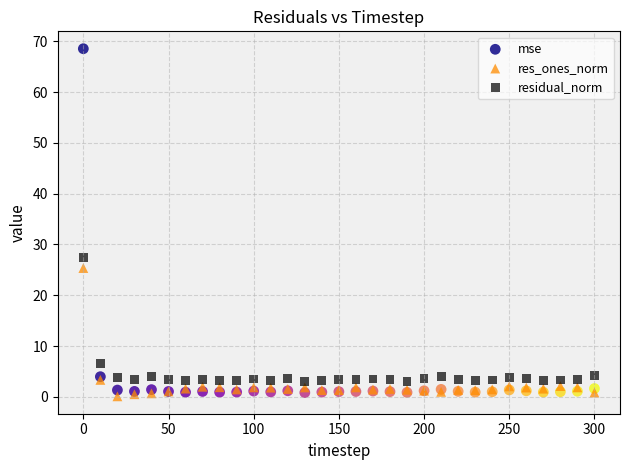

In the mse series, what Y value is closest to 34?

4.0